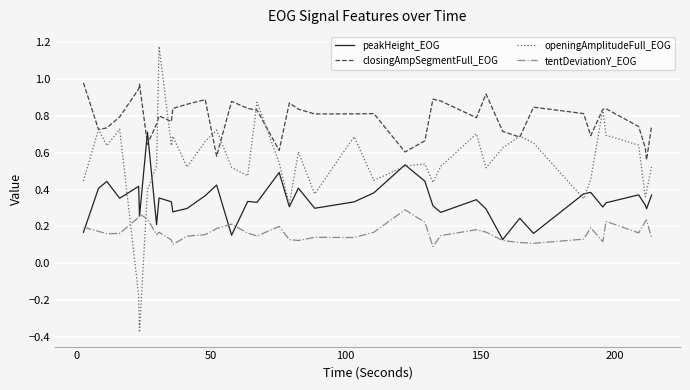

Which series has the largest total across all categories?

closingAmpSegmentFull_EOG